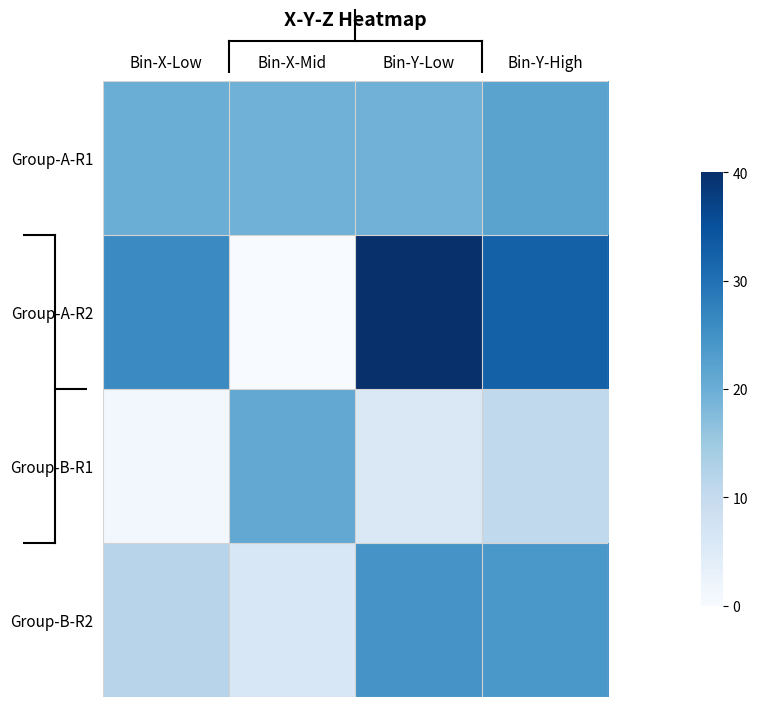

Rank the series by their average value, from lowest to highest.

Group-B-R1, Group-B-R2, Group-A-R1, Group-A-R2